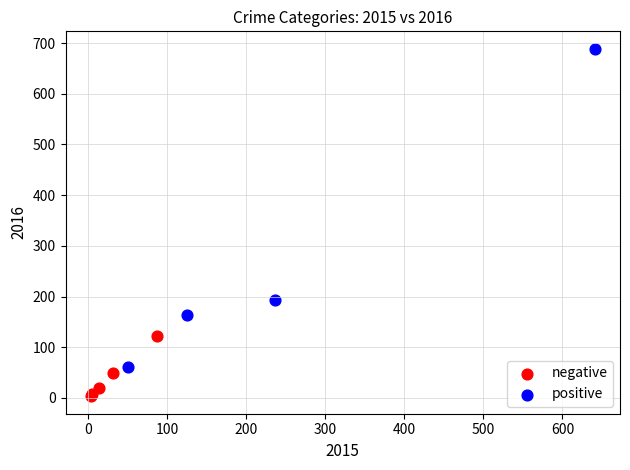

Which series reaches the minimum Y coordinate?

negative